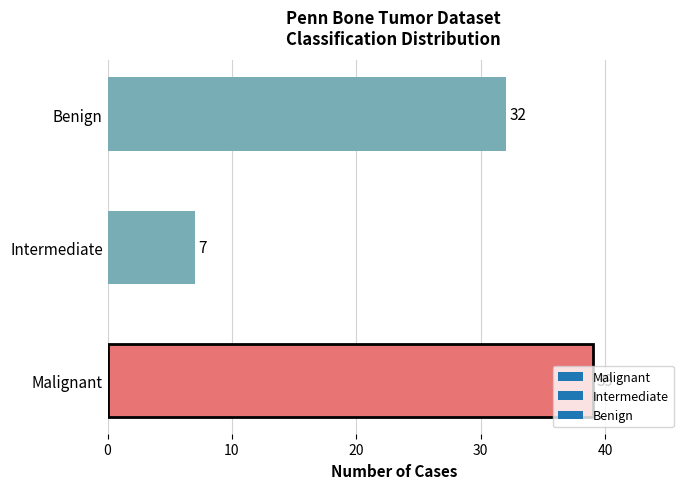

Rank the categories by value from lowest to highest.

Intermediate, Benign, Malignant